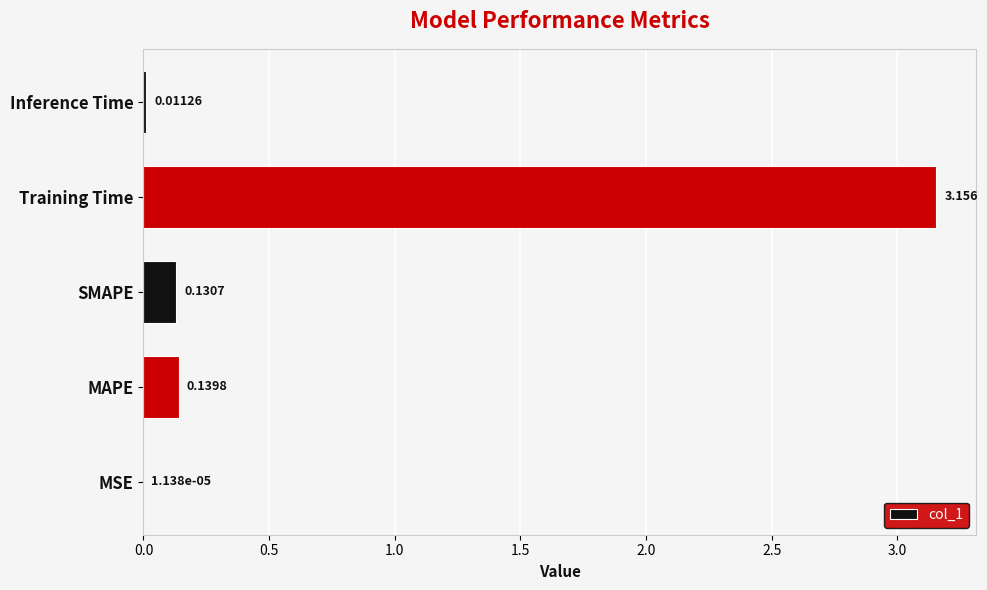

At which category does the chart reach its peak across all series?

Training Time